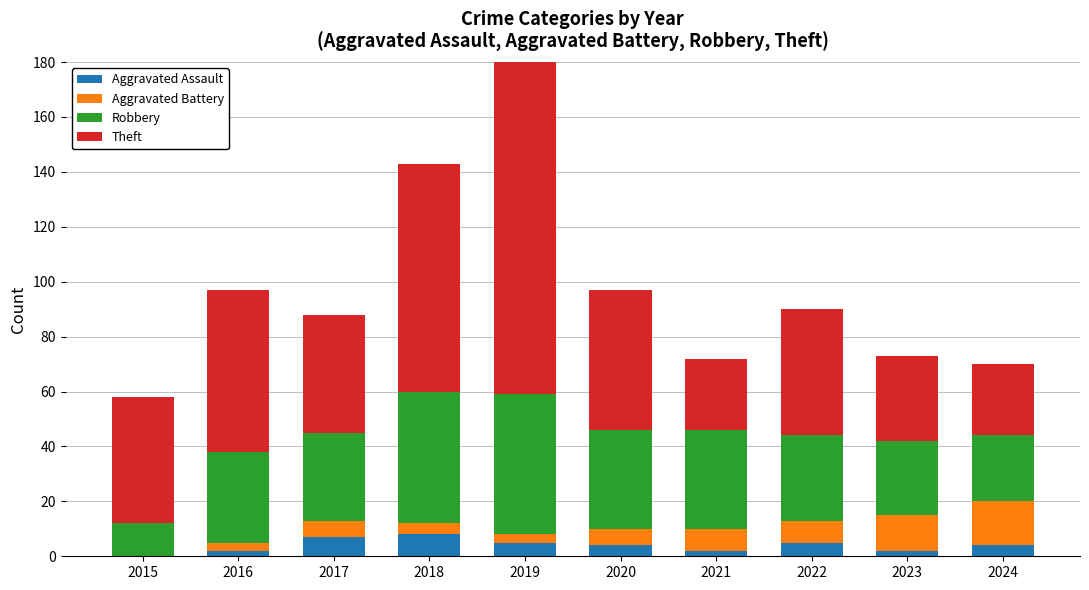

Is the value of Robbery at 2019 greater than the value of Aggravated Battery at 2018?

Yes